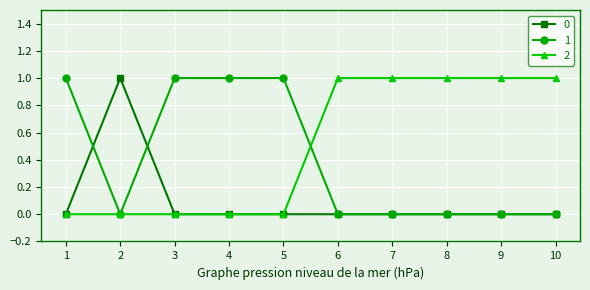

How many distinct data groups are displayed?

3